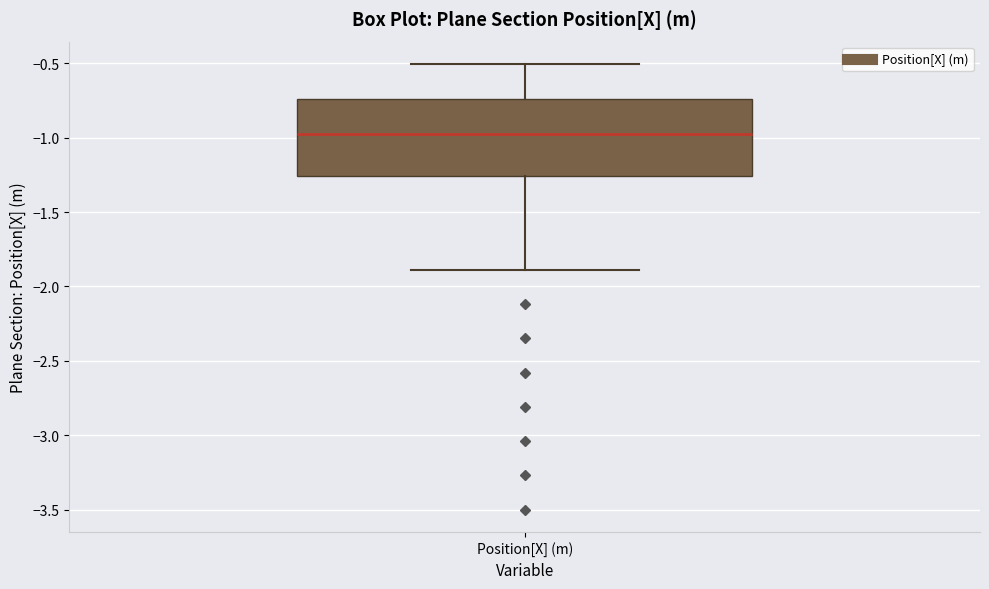

Read this box plot against the y-axis: the position of the median line, the range covered by the box, and the ends of both whiskers. The values are not printed on the chart, so give them approximately, as read against the axis.

median -0.95, box -1.25 to -0.75, whiskers -1.90 to -0.50